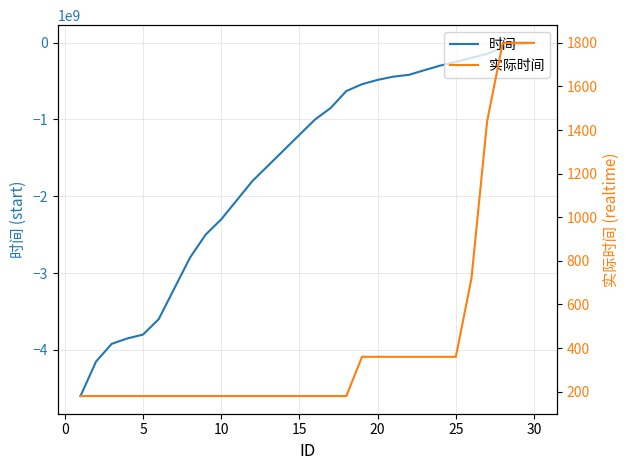

True or false: 时间 and 实际时间 intersect in this chart.

False